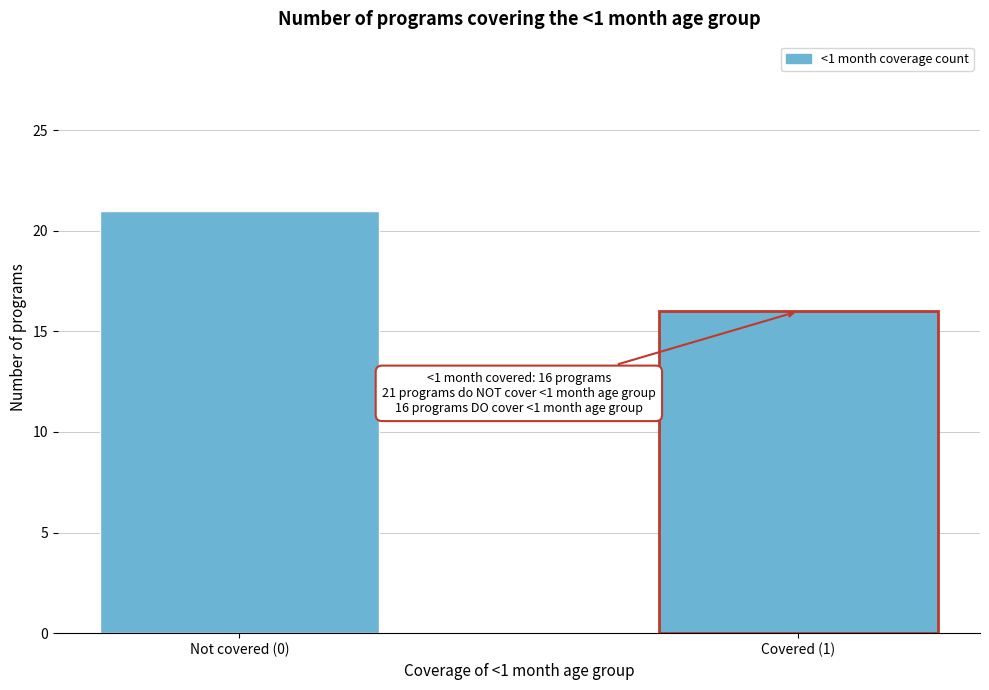

Reading right to left, transcribe all the data shown in this chart.

Covered (1)=16	Not covered (0)=21